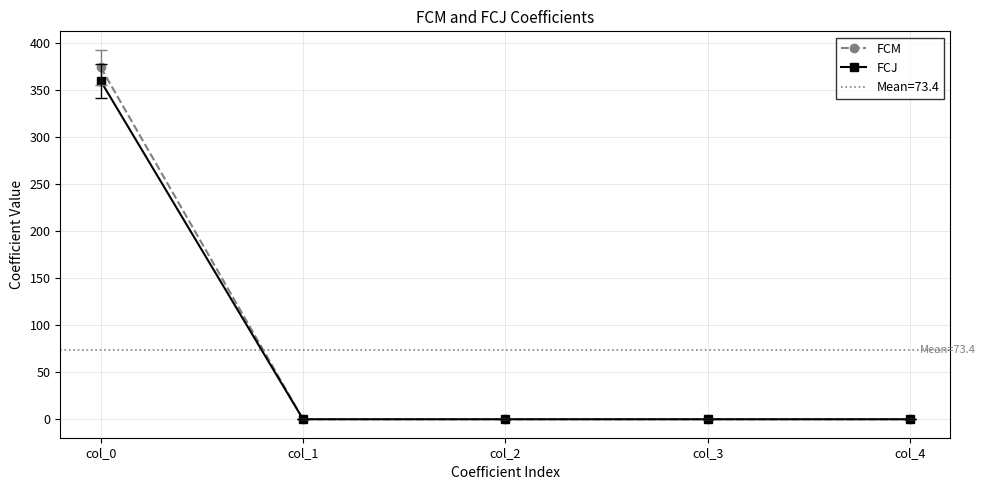

Where do FCJ and FCM first cross each other?

col_0 and col_1